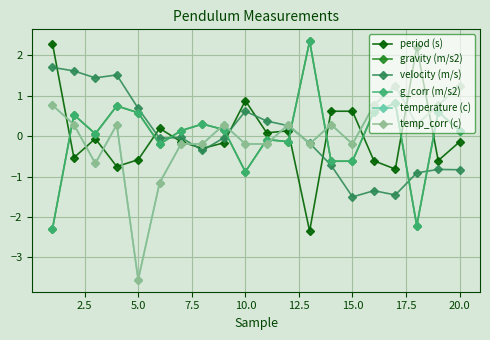

Does the chart display data point markers on the line(s)?

Yes